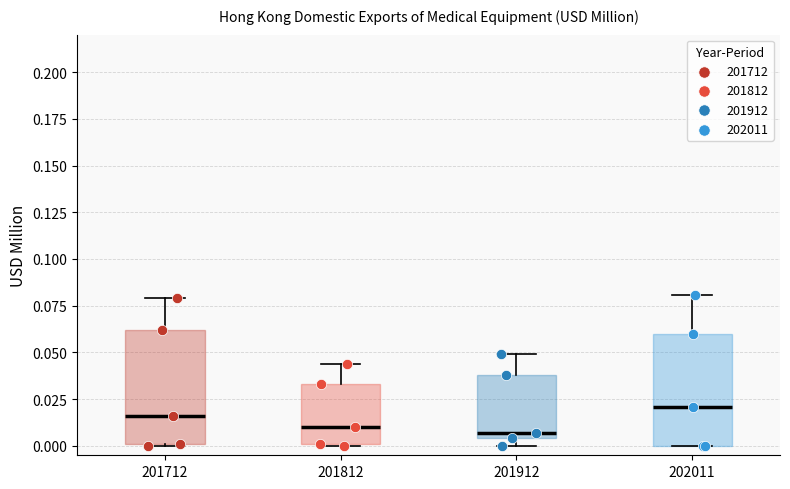

Reading left to right, transcribe this box plot: for each box, give where its median line is, the range the box spans, and where its two whiskers end, as read against the y-axis. The values are not printed on the chart, so give them approximately, as read against the axis.

201712: median 0.015, box 0.000 to 0.060, whiskers 0.000 to 0.080
201812: median 0.010, box 0.000 to 0.035, whiskers 0.000 to 0.045
201912: median 0.005 (just above the box's lower edge), box 0.005 to 0.040, whiskers 0.000 to 0.050
202011: median 0.020, box 0.000 to 0.060, whiskers 0.000 to 0.080